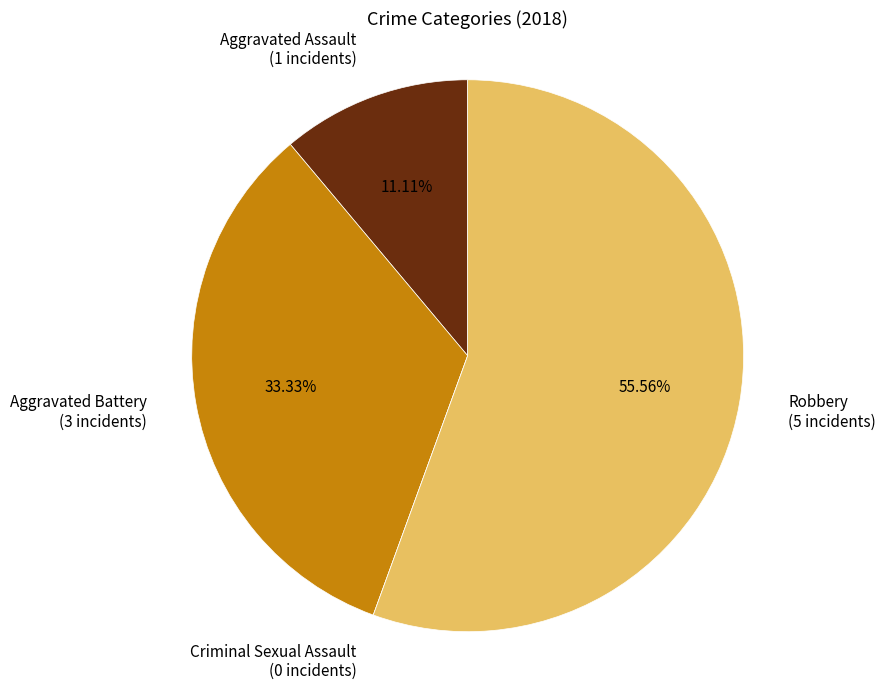

The Robbery slice represents 56% of the pie. True or false?

True